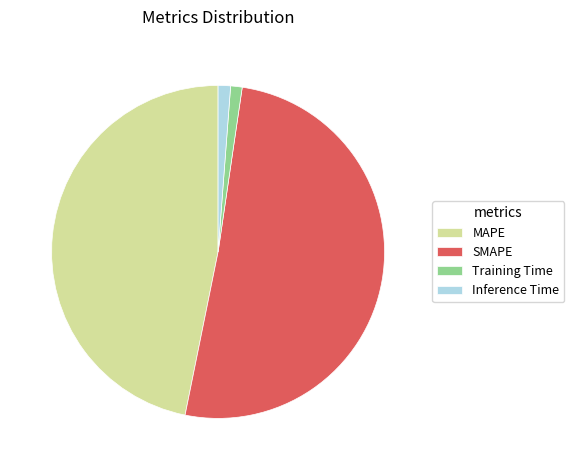

The SMAPE slice represents 51% of the pie. True or false?

True